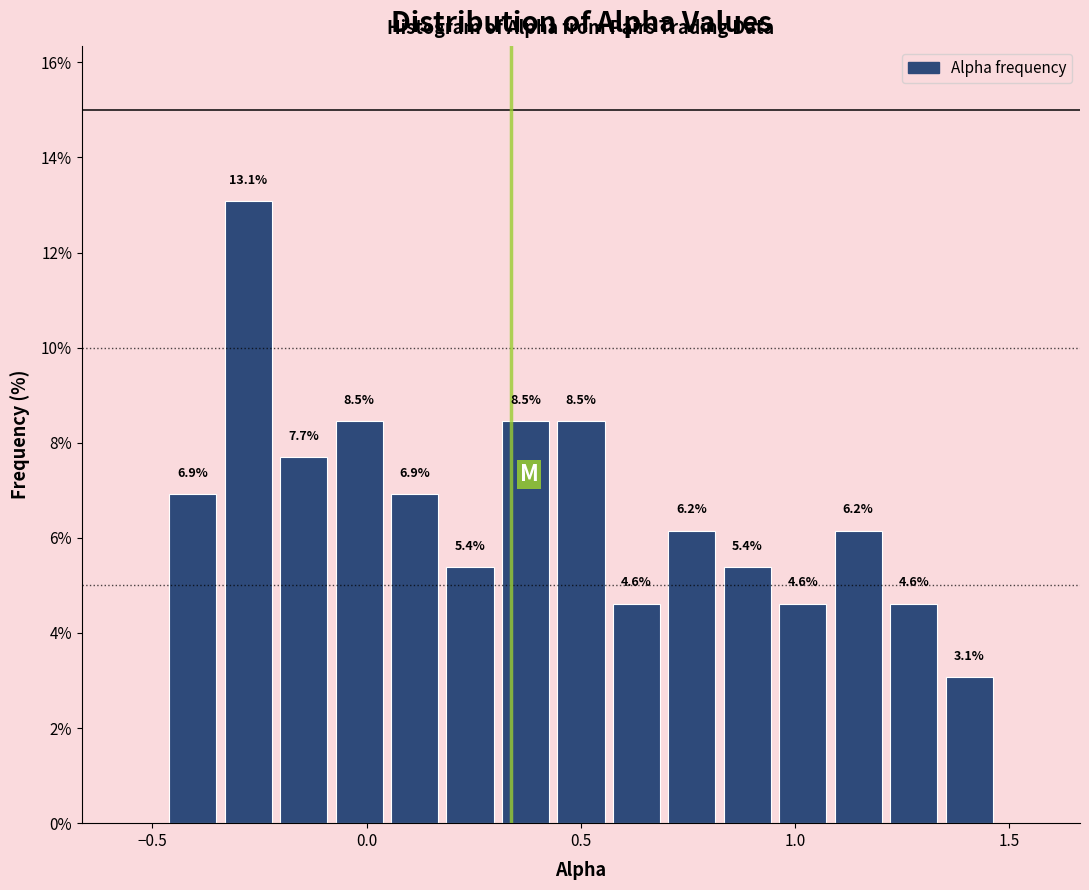

Around what value on the x-axis is the tallest bar? Give the approximate position of its centre, as read against the axis.

-0.30